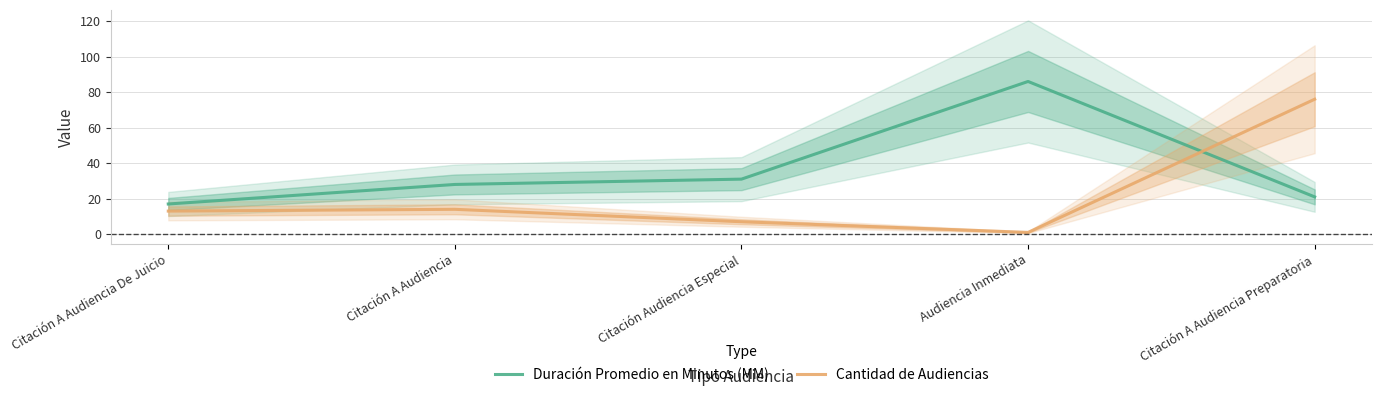

Reading right to left, list all the values displayed in this chart.

Duración Promedio en Minutos (MM): Citación A Audiencia Preparatoria=21	Audiencia Inmediata=86	Citación Audiencia Especial=31	Citación A Audiencia=28	Citación A Audiencia De Juicio=17
Cantidad de Audiencias: Citación A Audiencia Preparatoria=76	Audiencia Inmediata=1	Citación Audiencia Especial=7	Citación A Audiencia=14	Citación A Audiencia De Juicio=13